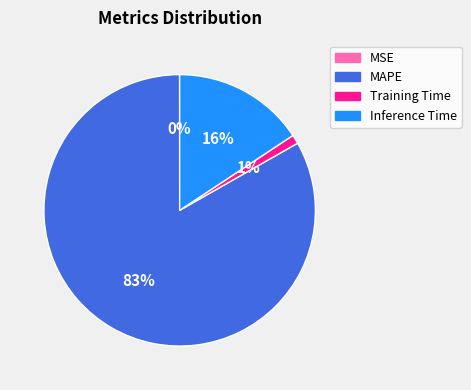

Which has a higher value, MAPE or Training Time?

MAPE